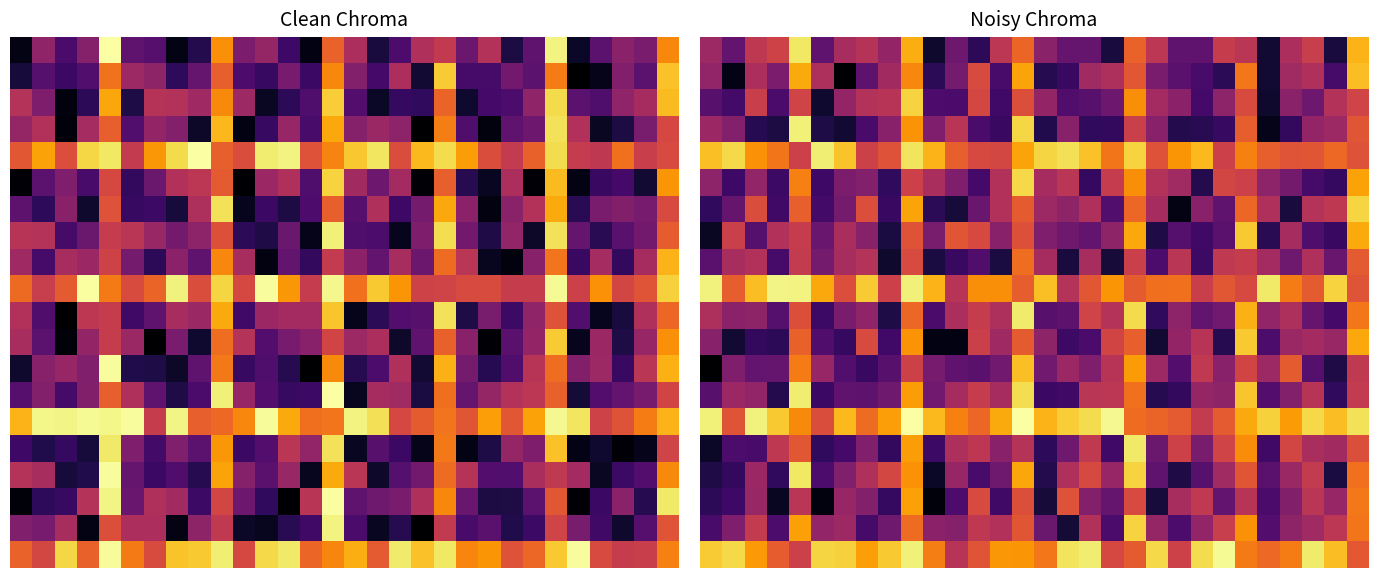

At which category is the sum across all series the highest?

9